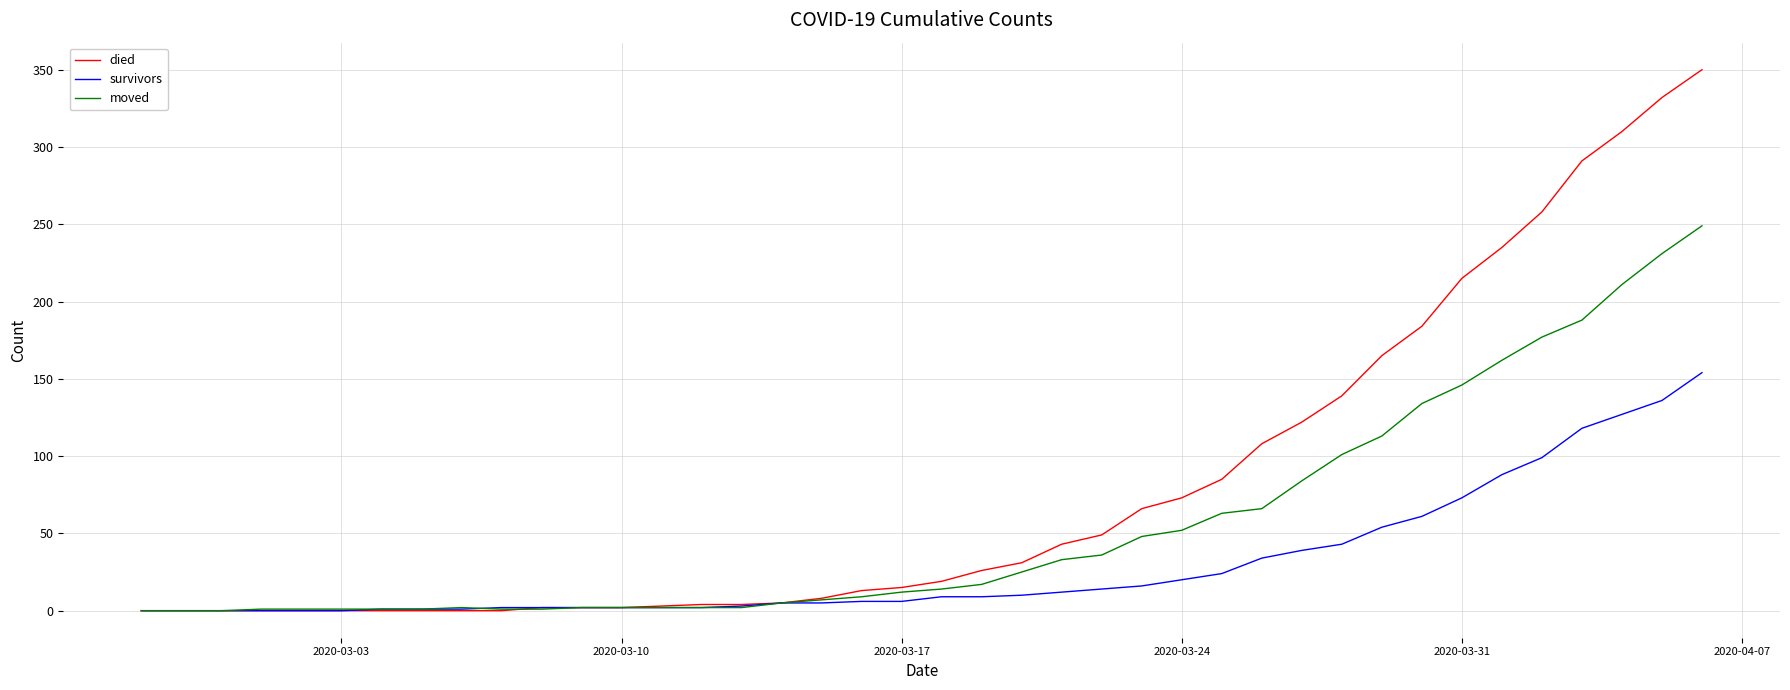

Which series has the largest range (max minus min)?

died